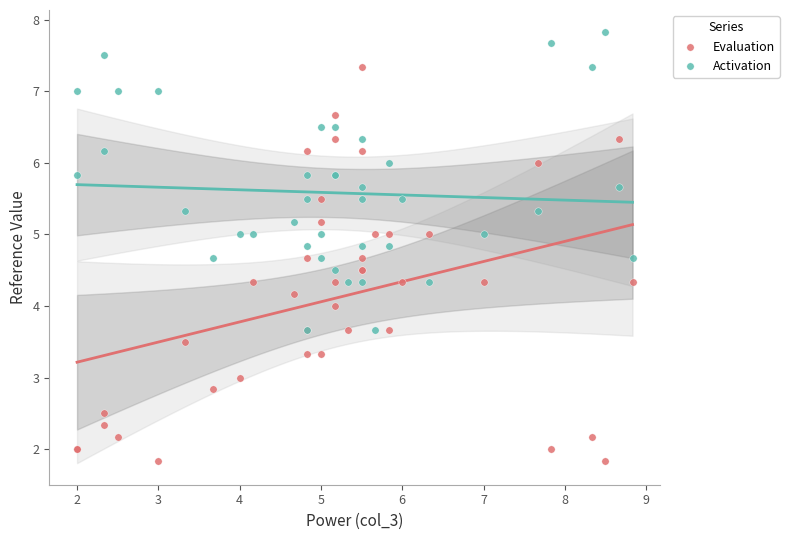

What are all the series names shown in the legend?

Evaluation, Activation